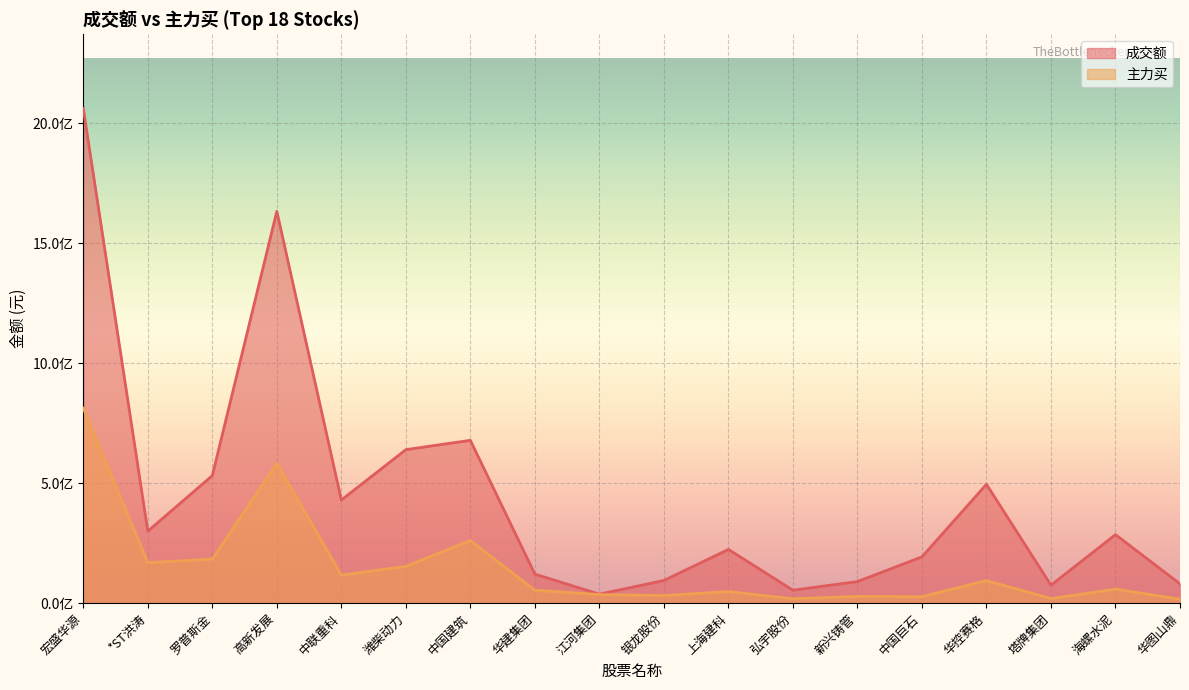

At which label is 主力买 closest to 414750979?

中国建筑